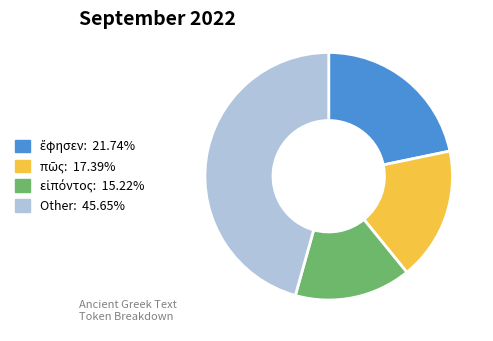

Is there any slice that represents more than half of the pie?

No